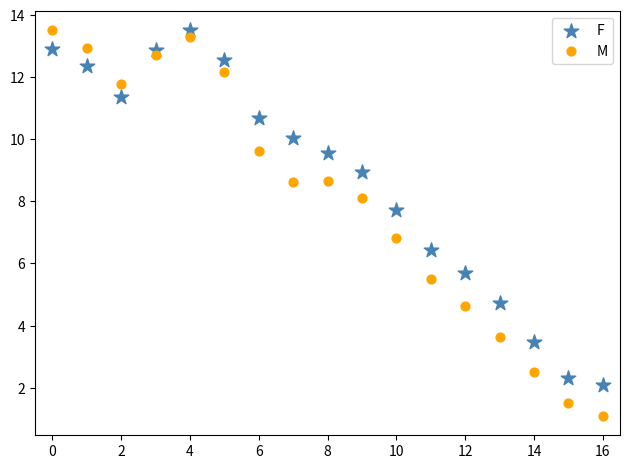

Which series reaches the minimum Y coordinate?

M